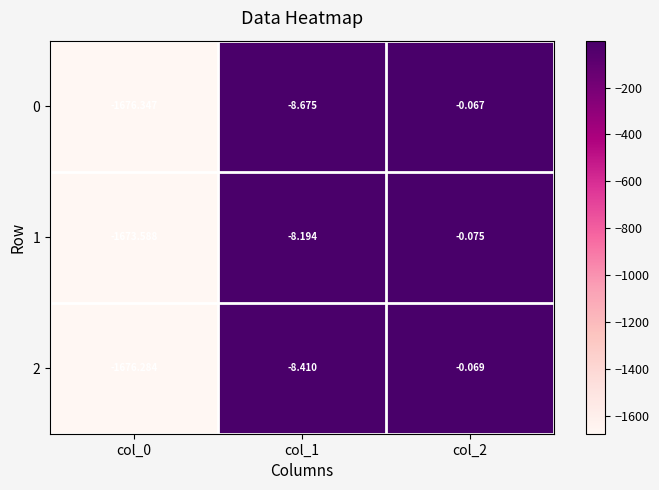

Is the value of 1 at col_1 greater than the value of 2 at col_2?

No